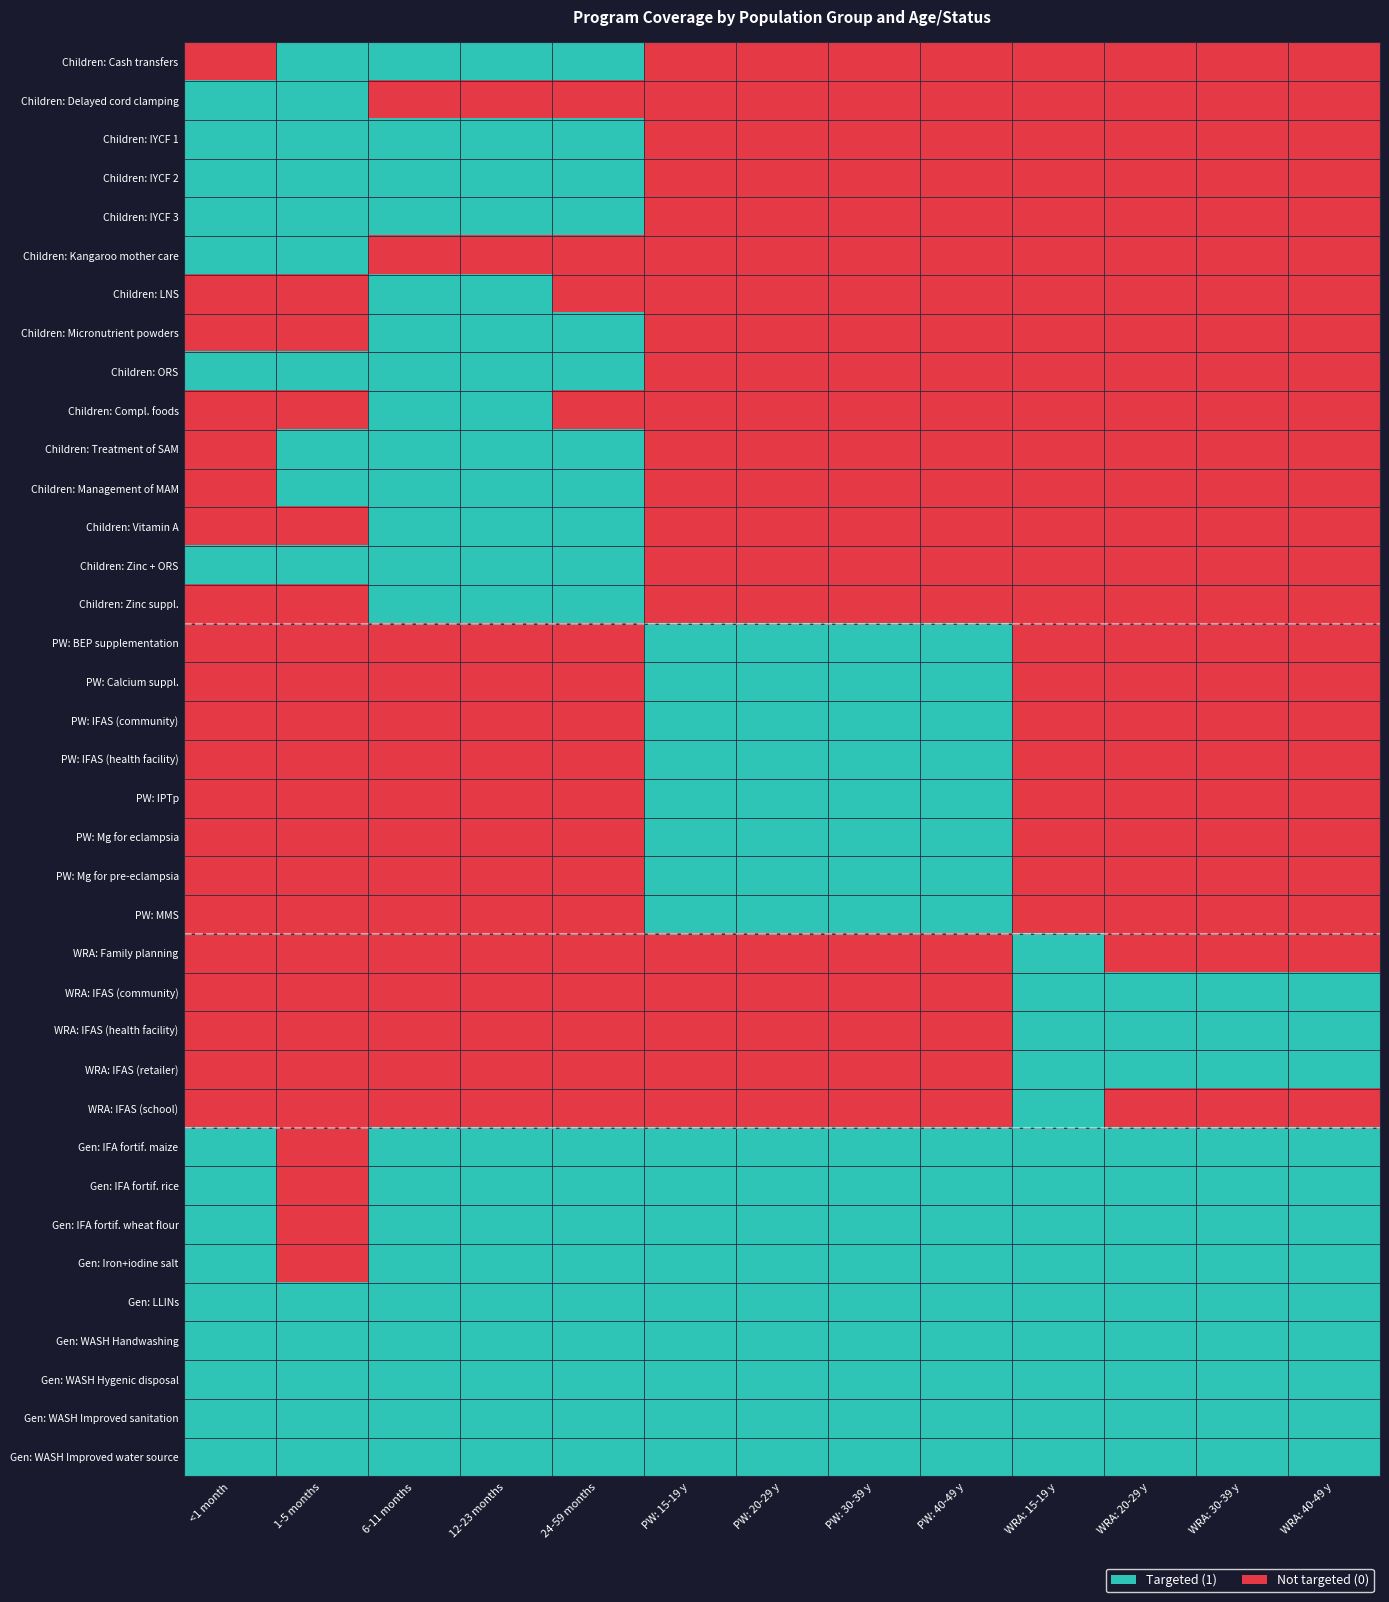

Which category has the highest value across all series?

1-5 months